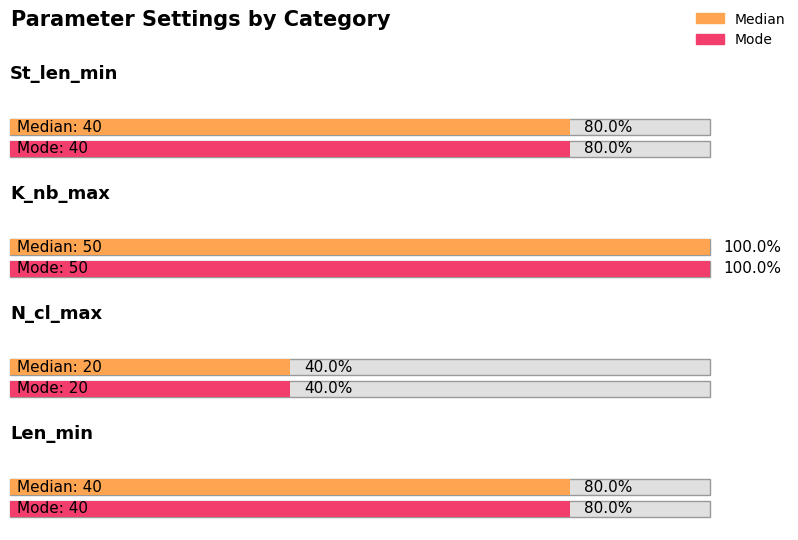

What is the value of the Mode bar at the 1st from the left?

40